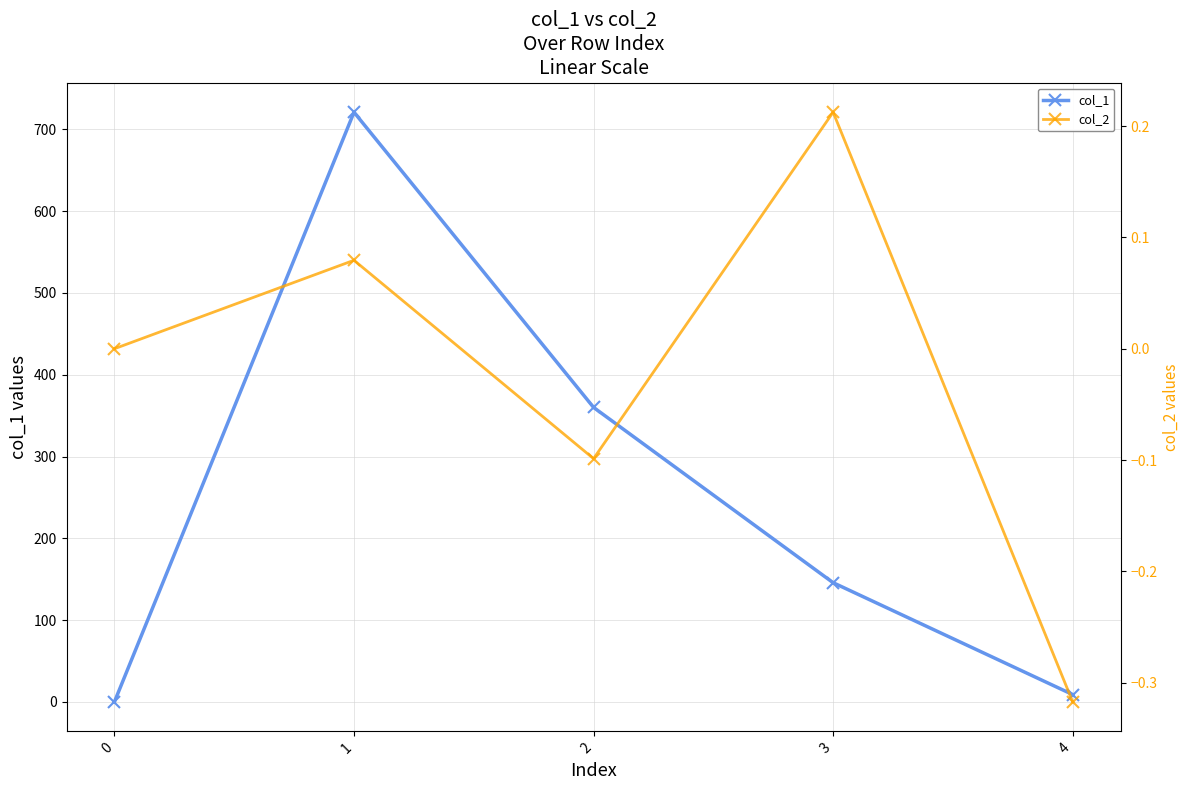

Reading left to right, transcribe all the data shown in this chart.

col_1: 0=0.0	1=721.0	2=360.0	3=145.7	4=8.9
col_2: 0=0.0	1=0.1	2=-0.1	3=0.2	4=-0.3